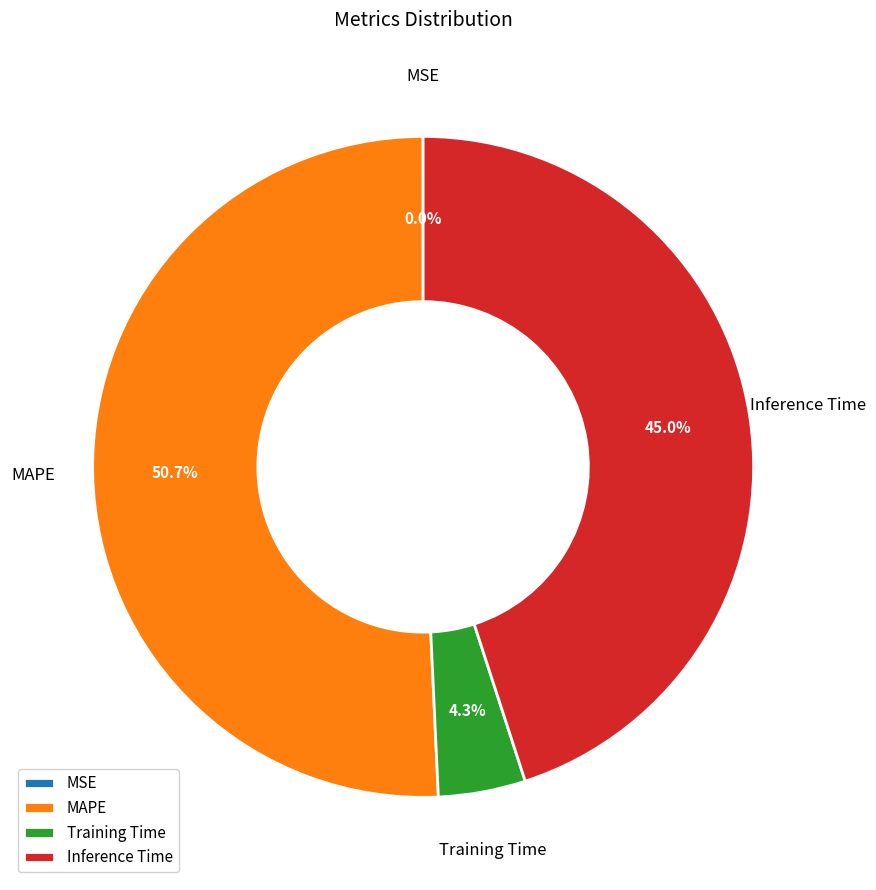

To the nearest percent, what is the difference between the MAPE and Training Time slice percentages?

46%